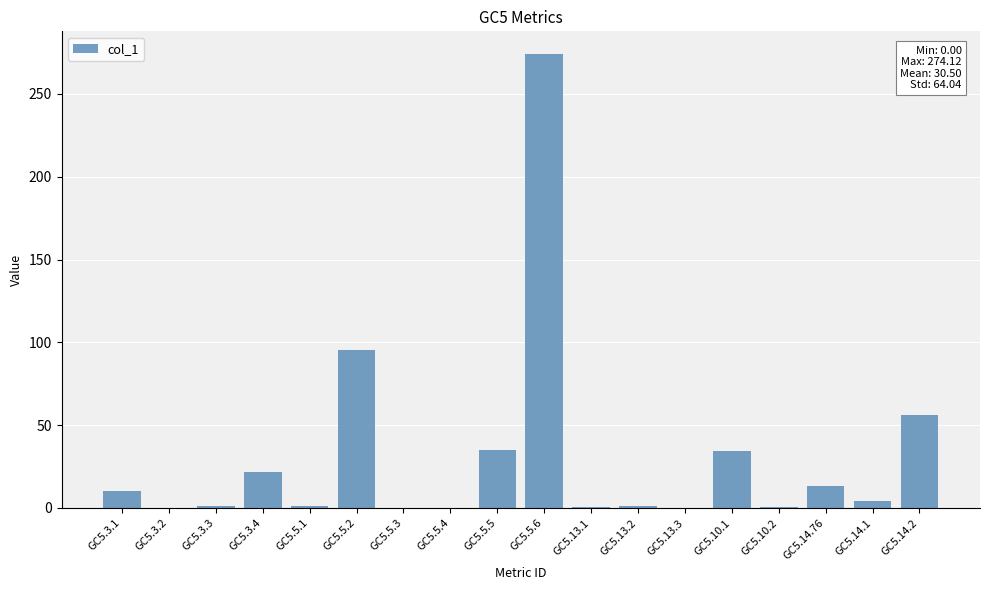

What is the sum of all values?

549.0